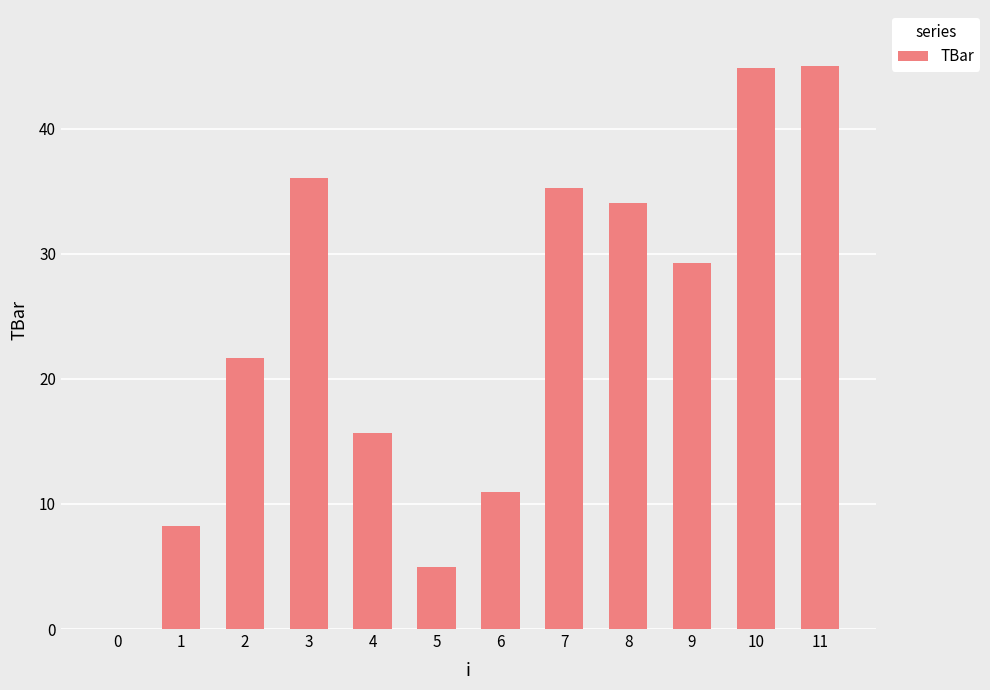

The chart shows a value of 14.1 at 7. True or false?

False